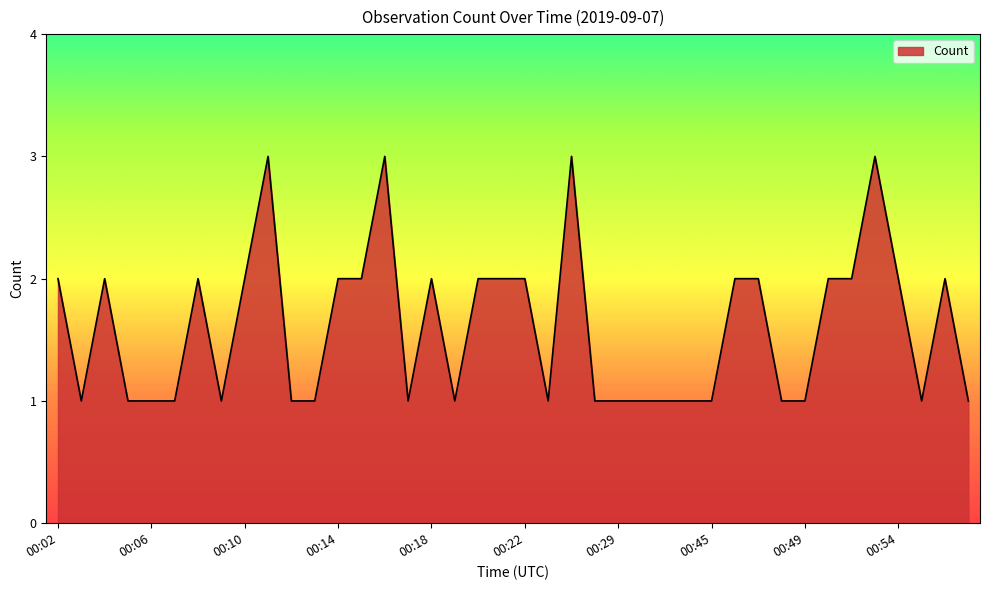

How many lines are shown in the chart?

1